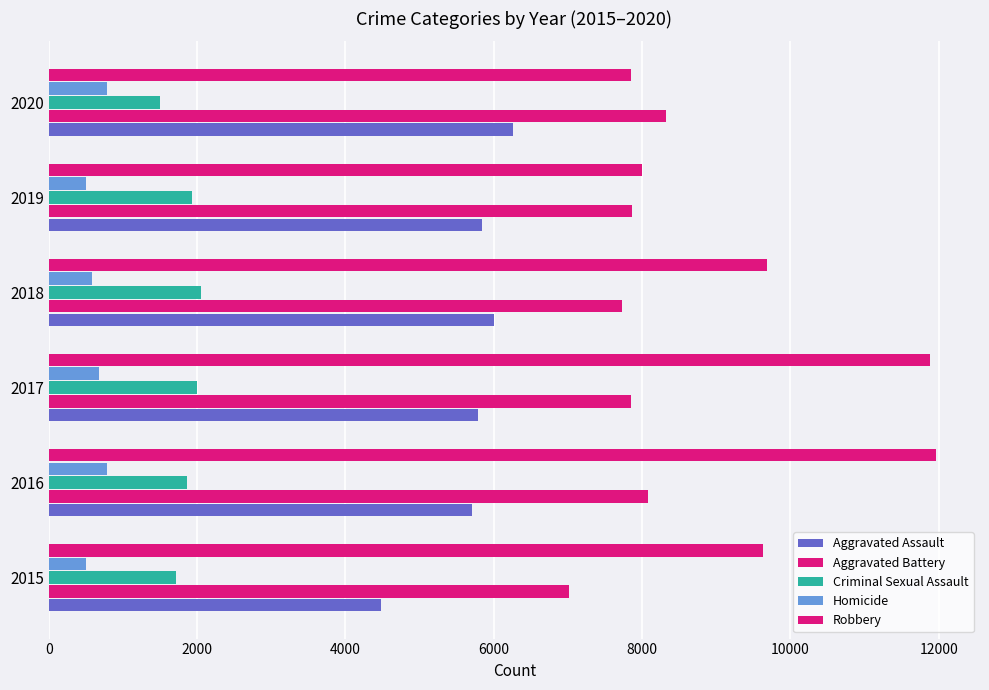

How many values in the Homicide series are below 672?

3